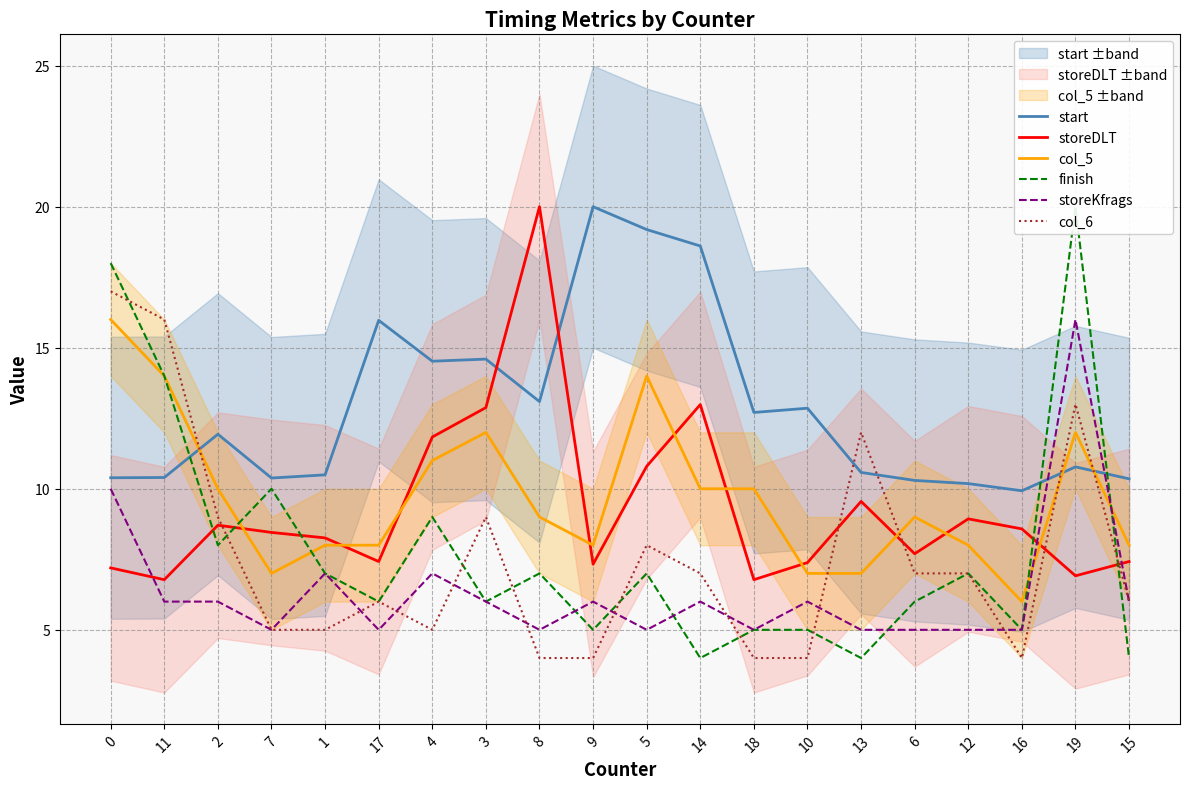

Between 19 and 7, which is larger?

19